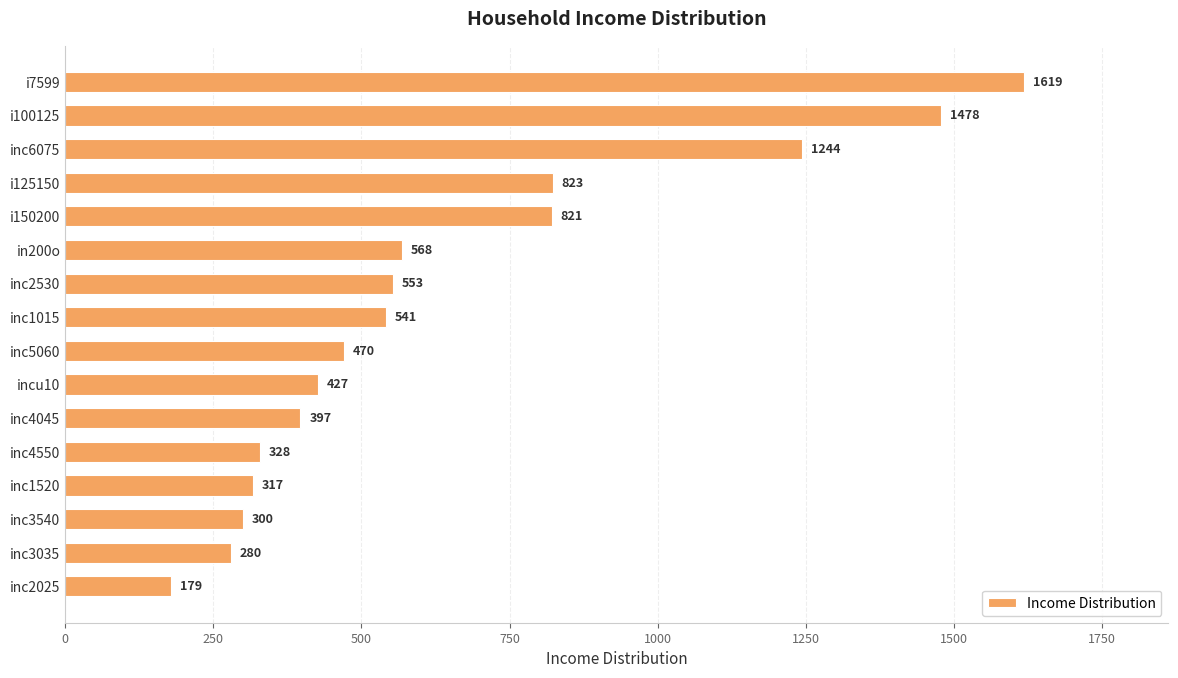

At which label is the value closest to 899?

i125150